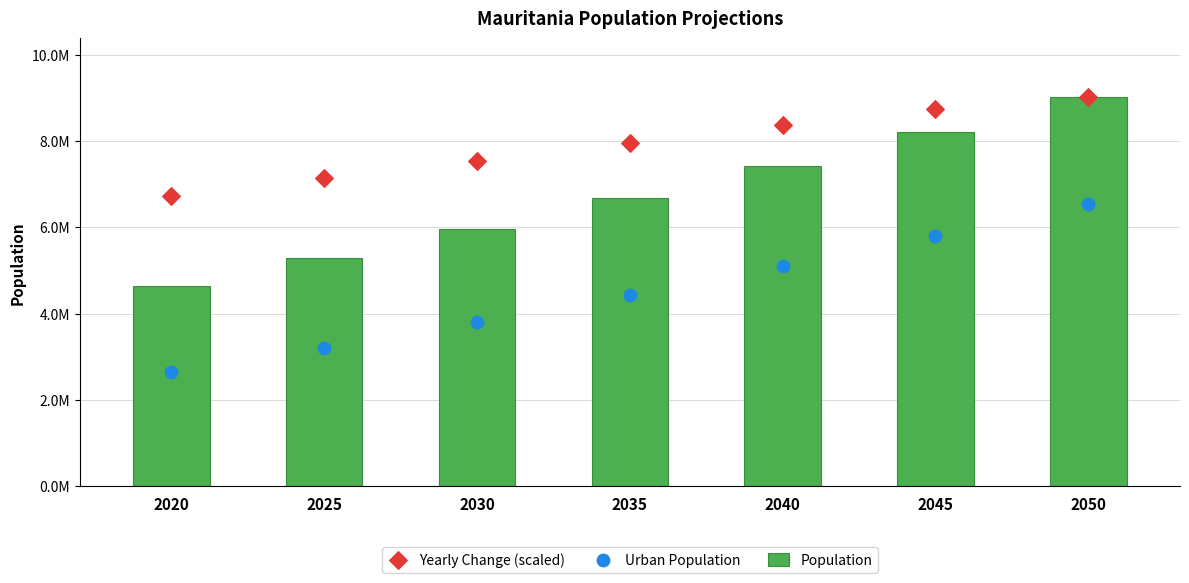

At how many categories does at least one series exceed 6857125?

6